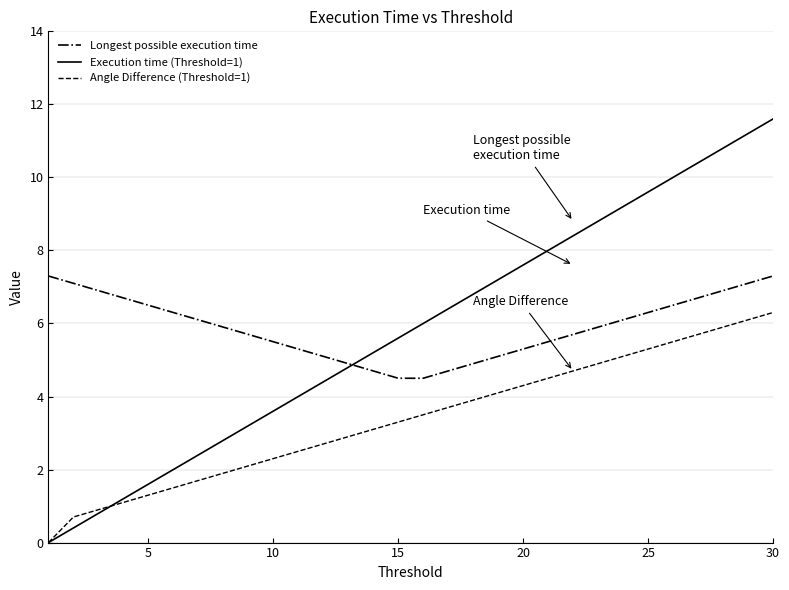

How many series are shown in this chart?

3